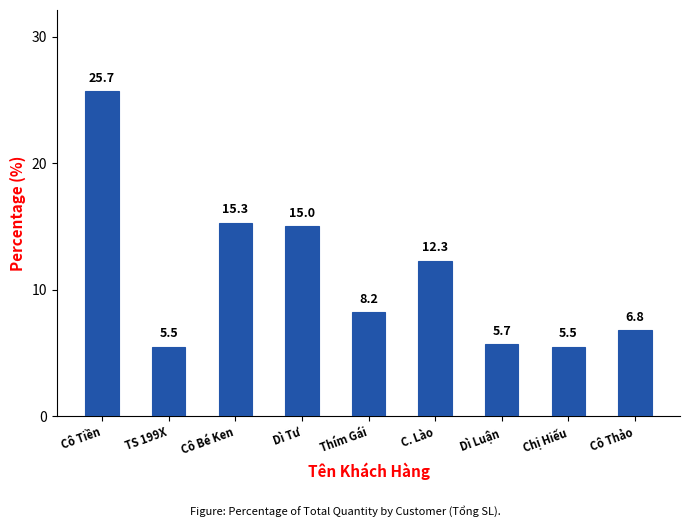

What is the change in value from Cô Tiền to Thím Gái?

-17.5